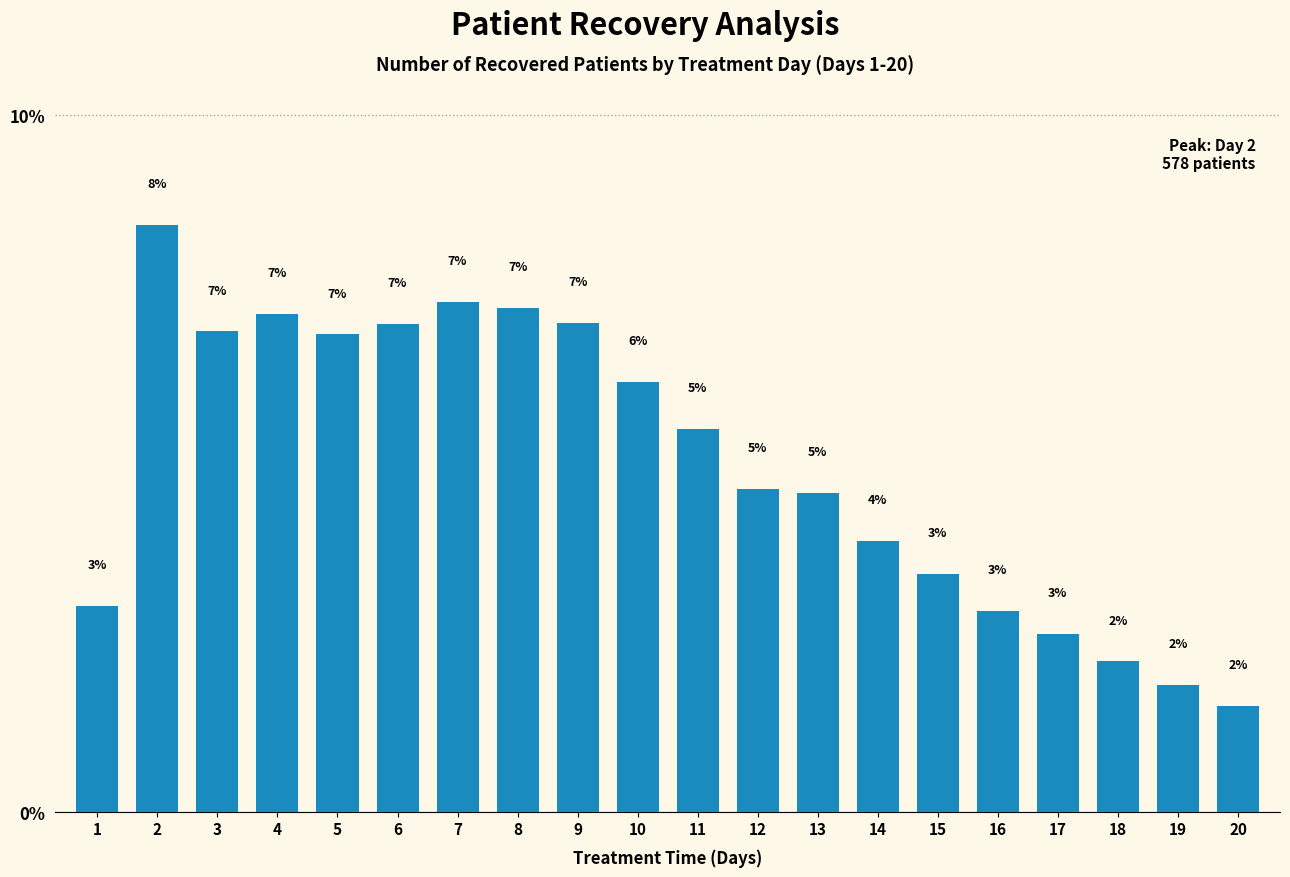

Which has a higher value, 12 or 5?

5